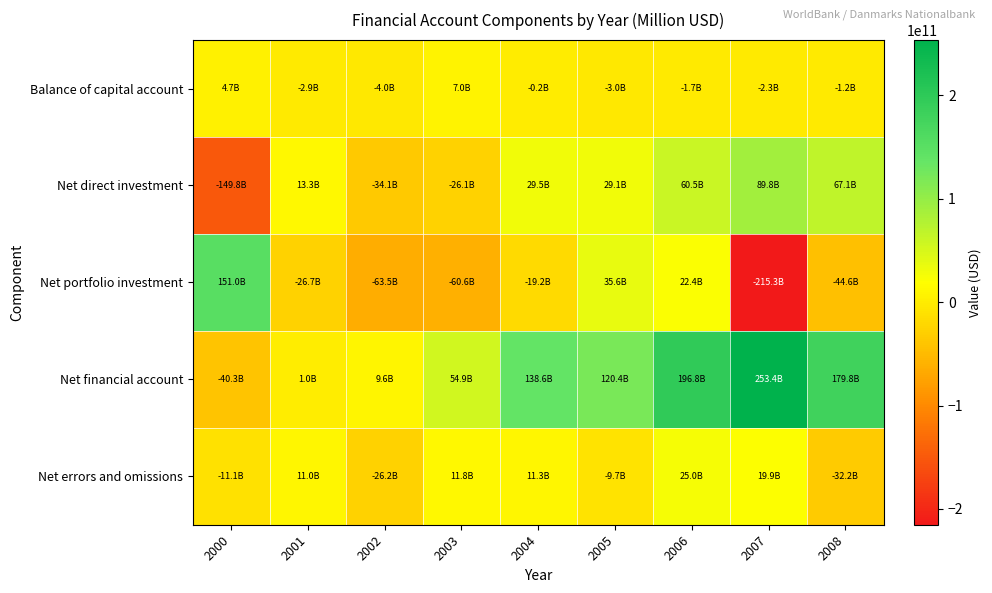

Which series has the widest spread of values?

Net portfolio investment